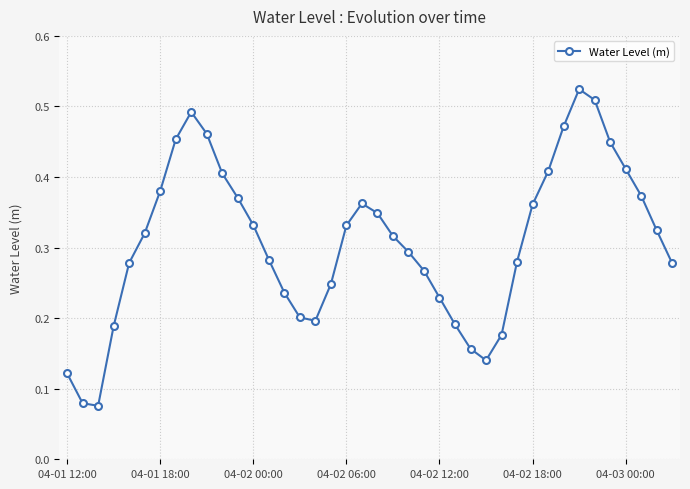

How many values are between 0 and 1?

40